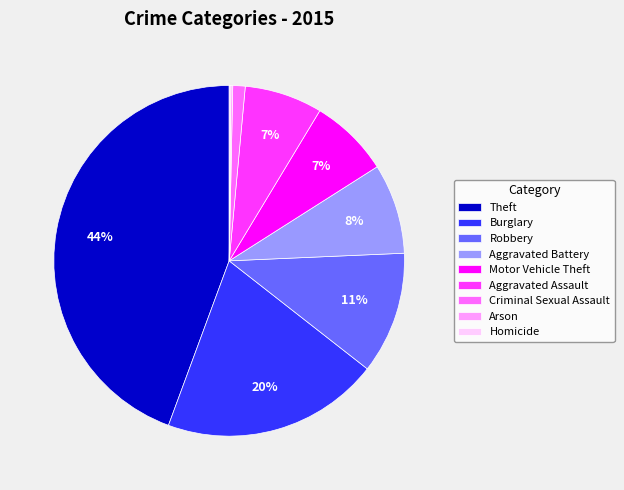

To the nearest percent, what is the difference between the Robbery and Motor Vehicle Theft slice percentages?

4%